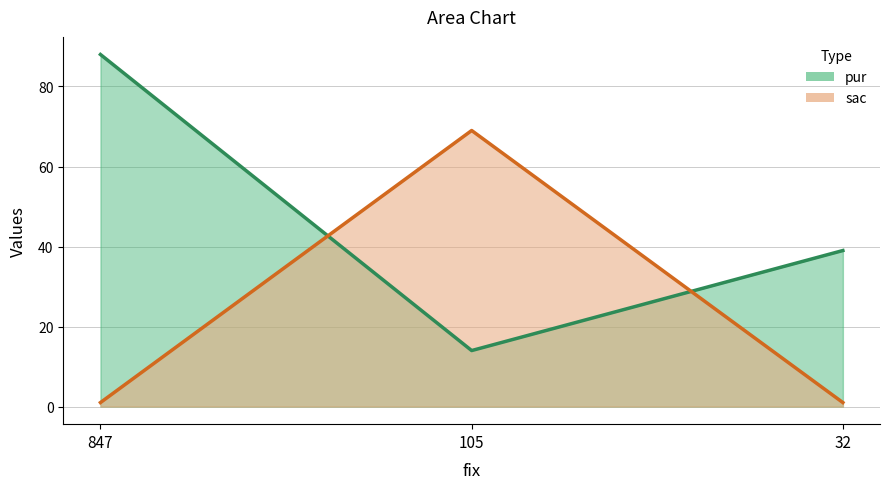

At which category is the sum across all series the highest?

847